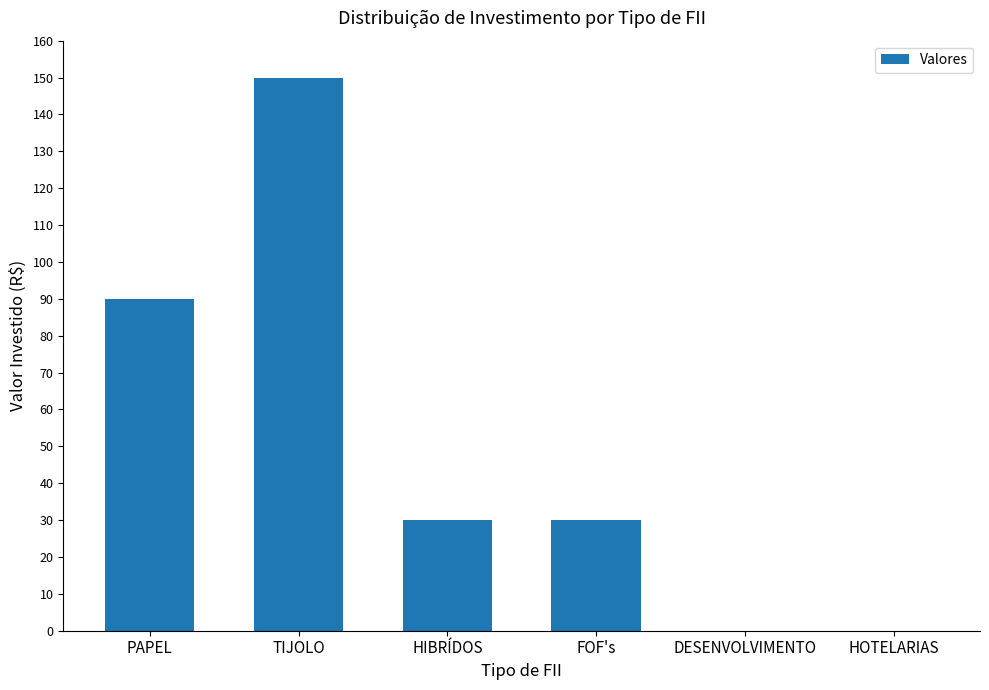

Which label corresponds to the largest value in the chart?

TIJOLO